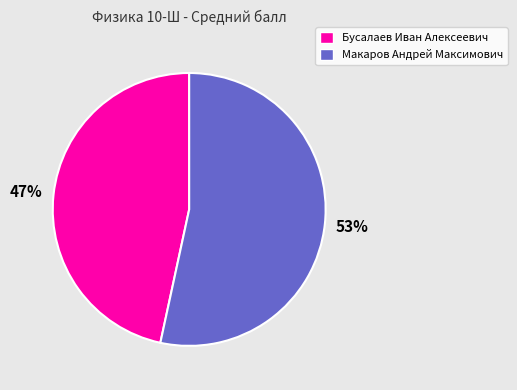

To the nearest percent, what percentage of the pie is Бусалаев Иван Алексеевич?

47%